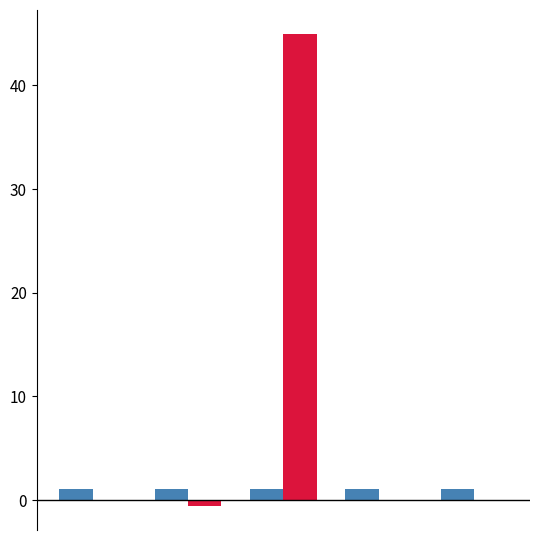

What is the maximum value shown in the chart?

45.0